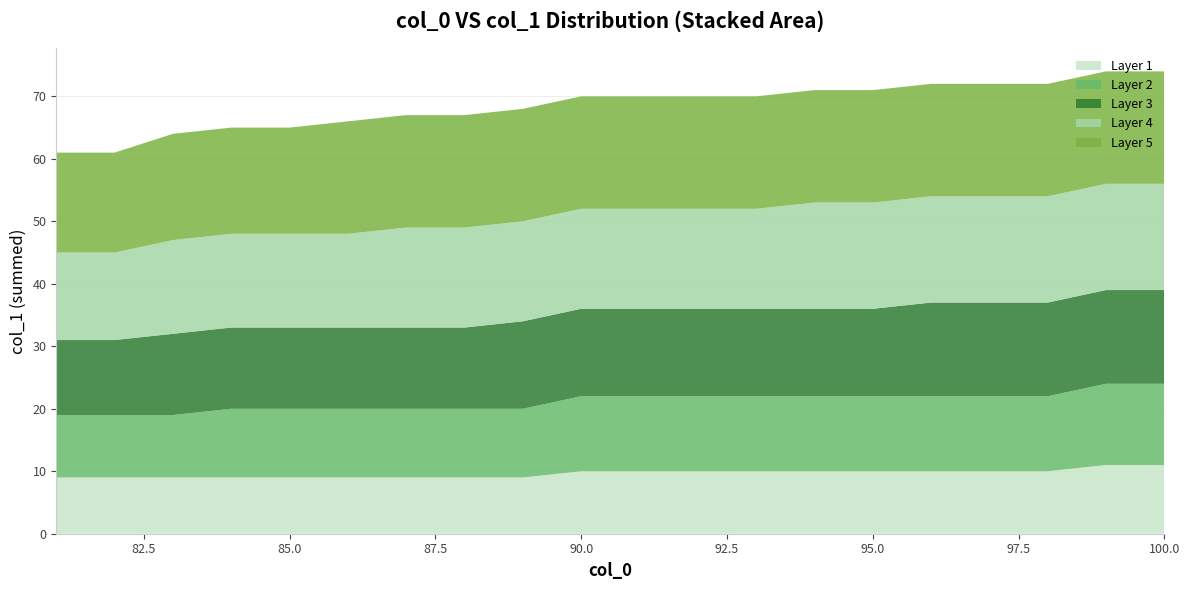

Reading right to left, list all the values displayed in this chart.

Layer 1: 100=11	99=11	98=10	97=10	96=10	95=10	94=10	93=10	92=10	91=10	90=10	89=9	88=9	87=9	86=9	85=9	84=9	83=9	82=9	81=9
Layer 2: 100=13	99=13	98=12	97=12	96=12	95=12	94=12	93=12	92=12	91=12	90=12	89=11	88=11	87=11	86=11	85=11	84=11	83=10	82=10	81=10
Layer 3: 100=15	99=15	98=15	97=15	96=15	95=14	94=14	93=14	92=14	91=14	90=14	89=14	88=13	87=13	86=13	85=13	84=13	83=13	82=12	81=12
Layer 4: 100=17	99=17	98=17	97=17	96=17	95=17	94=17	93=16	92=16	91=16	90=16	89=16	88=16	87=16	86=15	85=15	84=15	83=15	82=14	81=14
Layer 5: 100=18	99=18	98=18	97=18	96=18	95=18	94=18	93=18	92=18	91=18	90=18	89=18	88=18	87=18	86=18	85=17	84=17	83=17	82=16	81=16